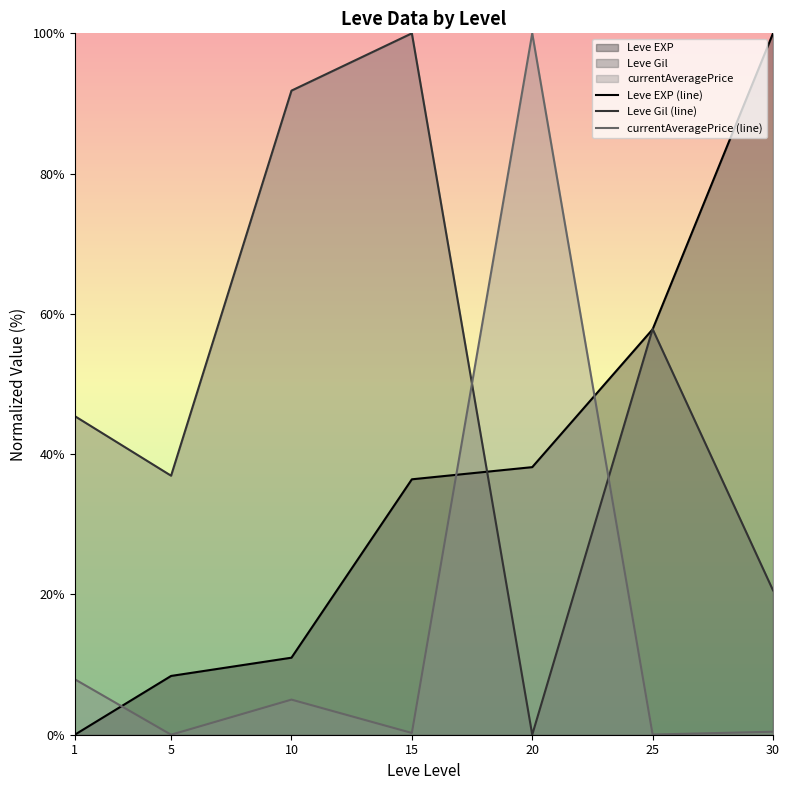

What are all the series names shown in the legend?

Leve EXP (line), Leve Gil (line), currentAveragePrice (line)